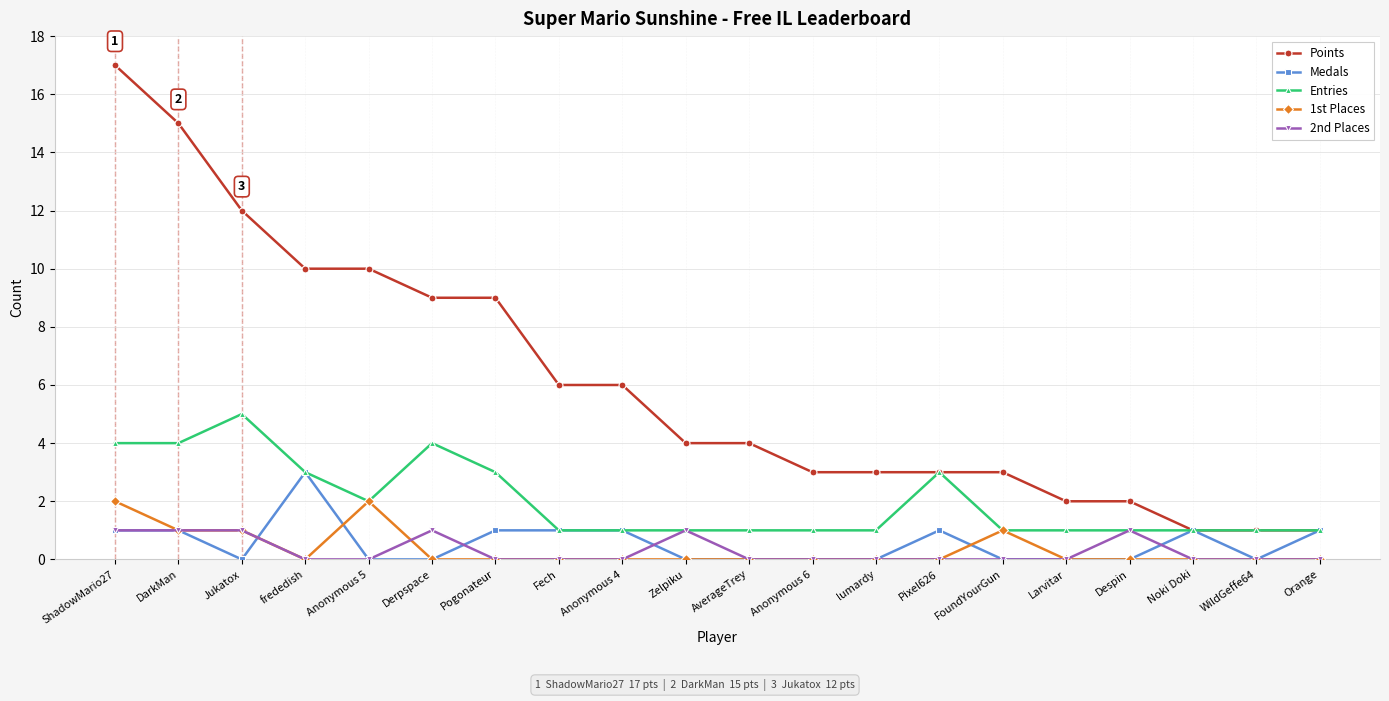

Is it true that 1st Places equals 0 at Zelpiku?

True